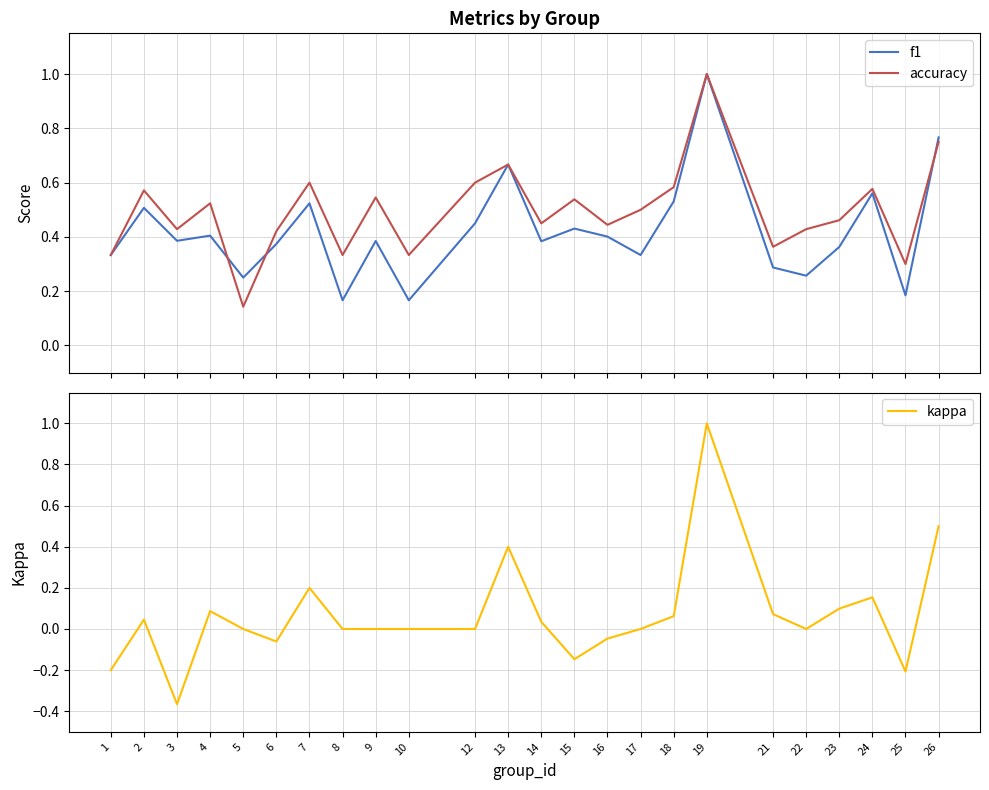

Which series has the widest spread of values?

kappa